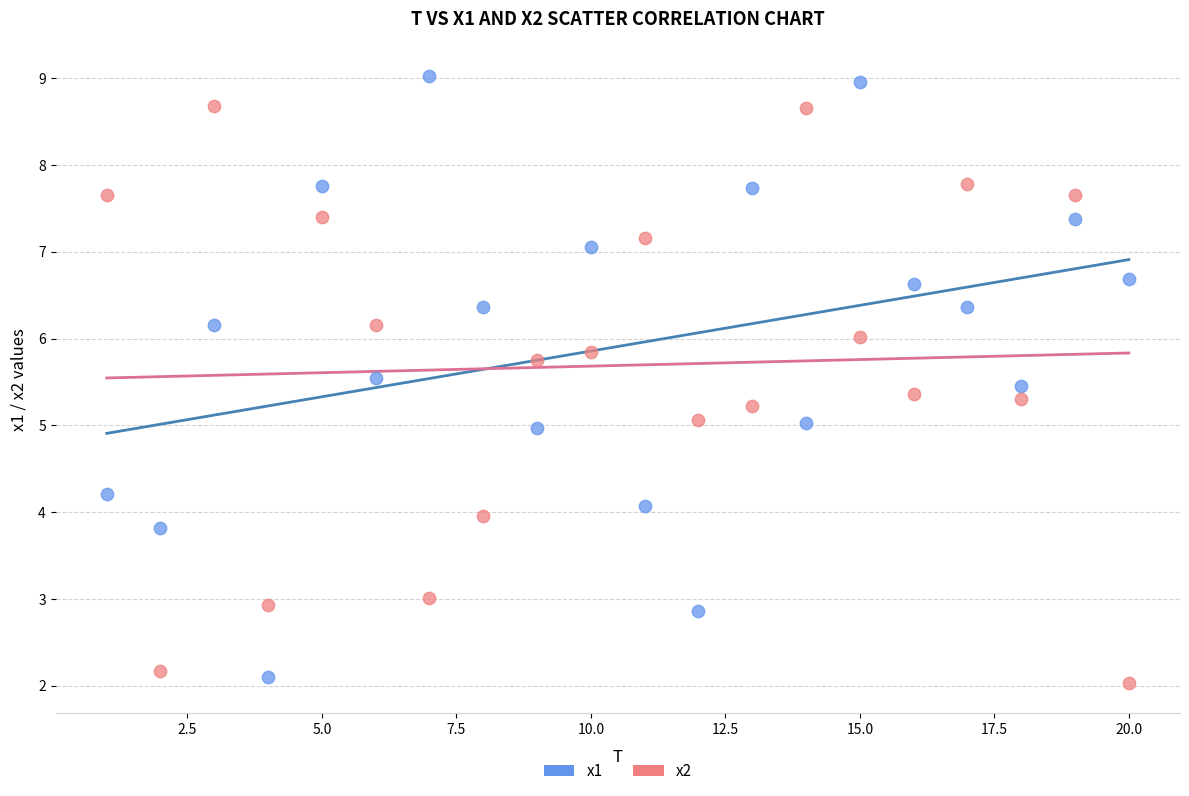

What are all the series names shown in the legend?

x1, x2